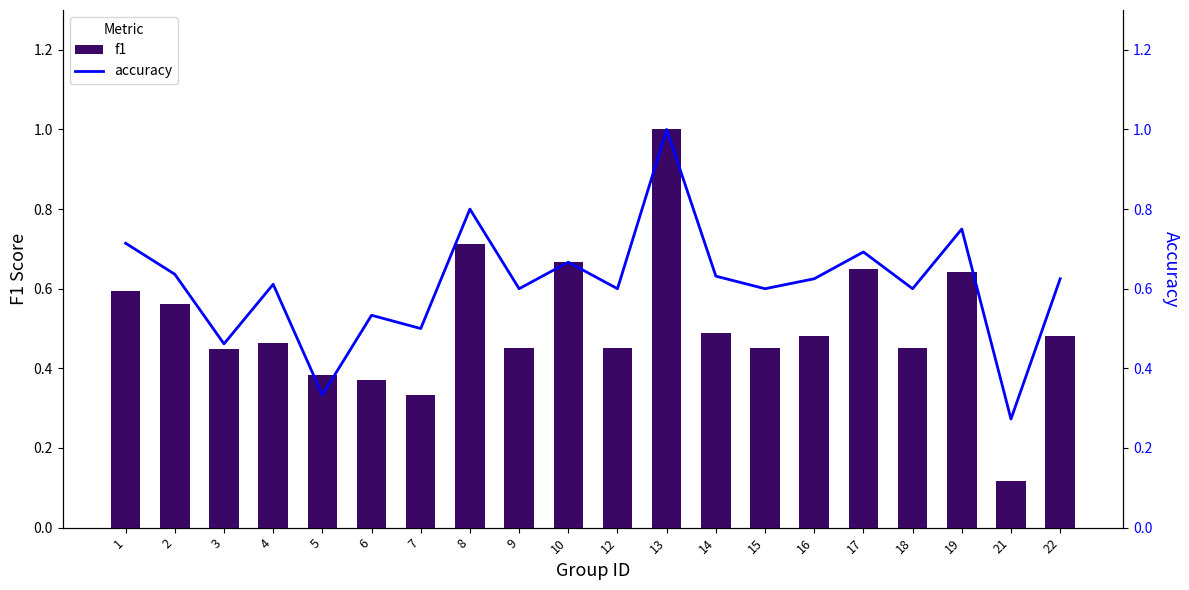

Which has a higher value, 3 or 5?

3